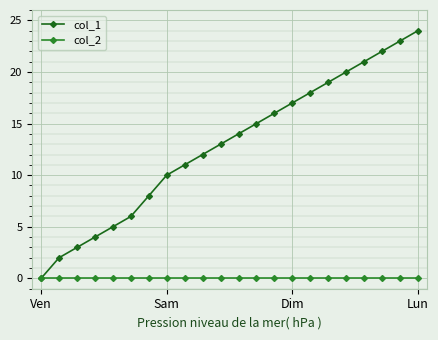

At which label does col_1 first exceed 14?

12